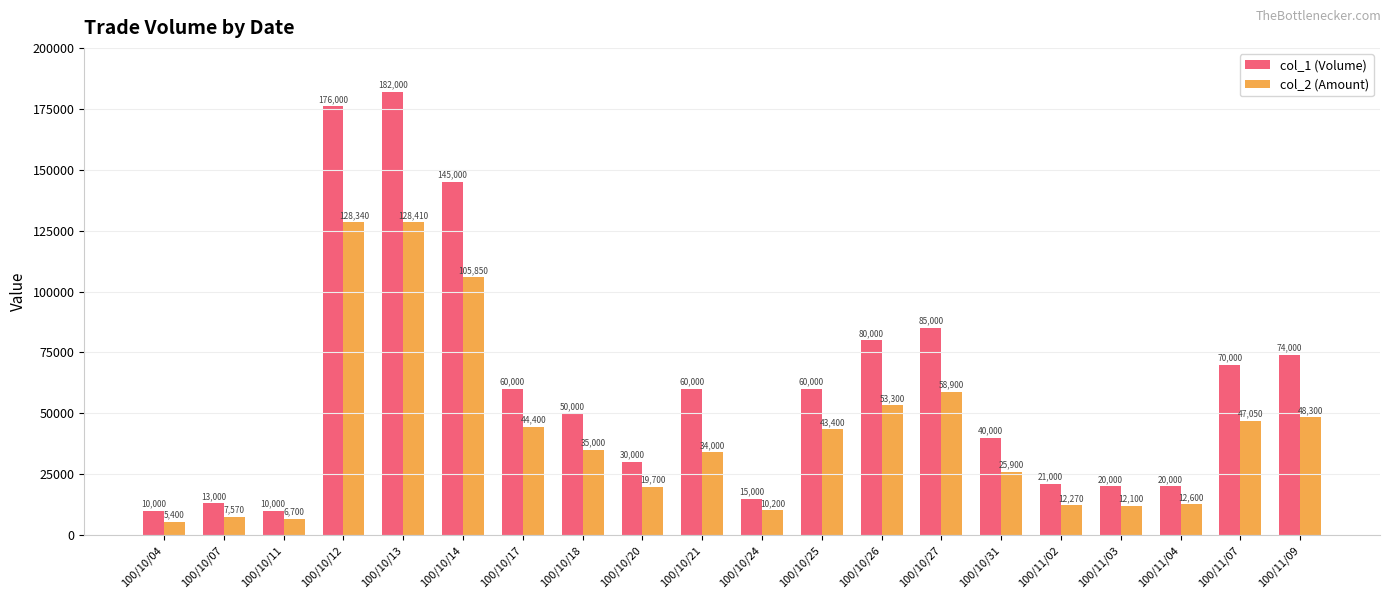

Which series changed the most between 100/11/02 and 100/11/03?

col_1 (Volume)